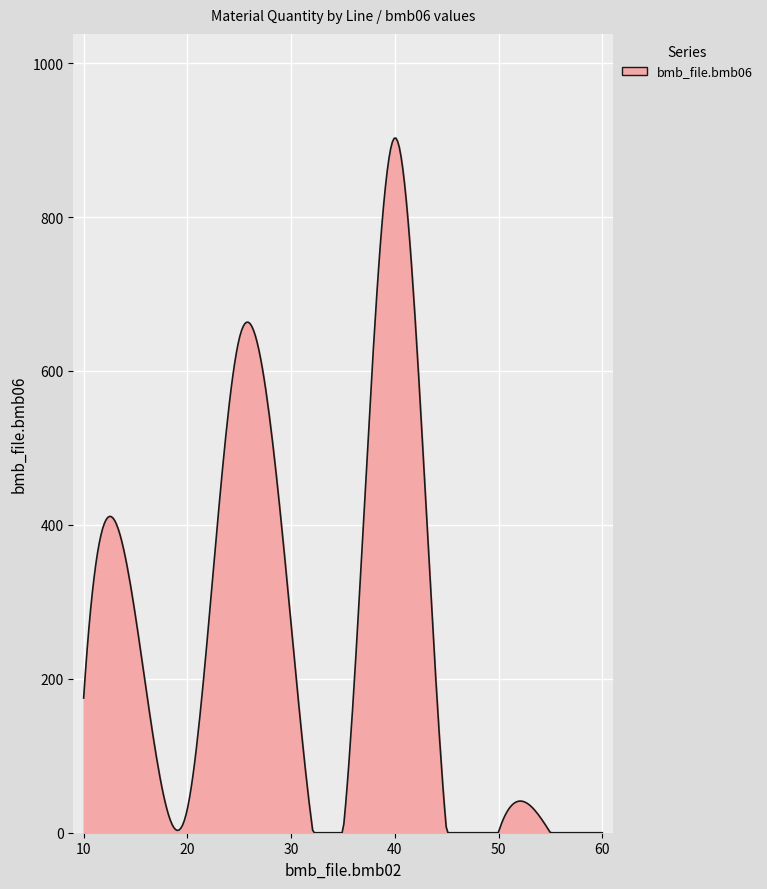

What is the average value?

241.5